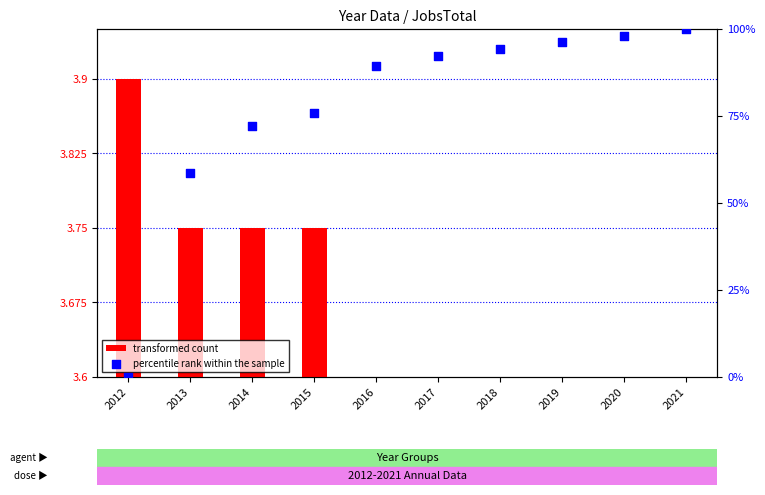

Which series reaches the maximum Y coordinate?

percentile rank within the sample